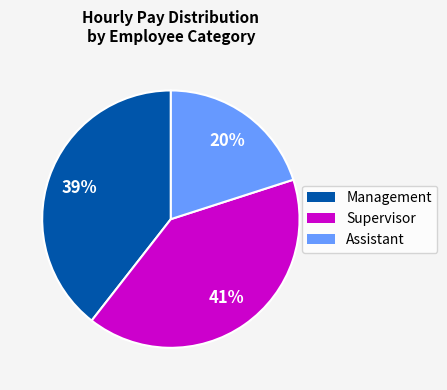

Count the number of slices in the pie.

3